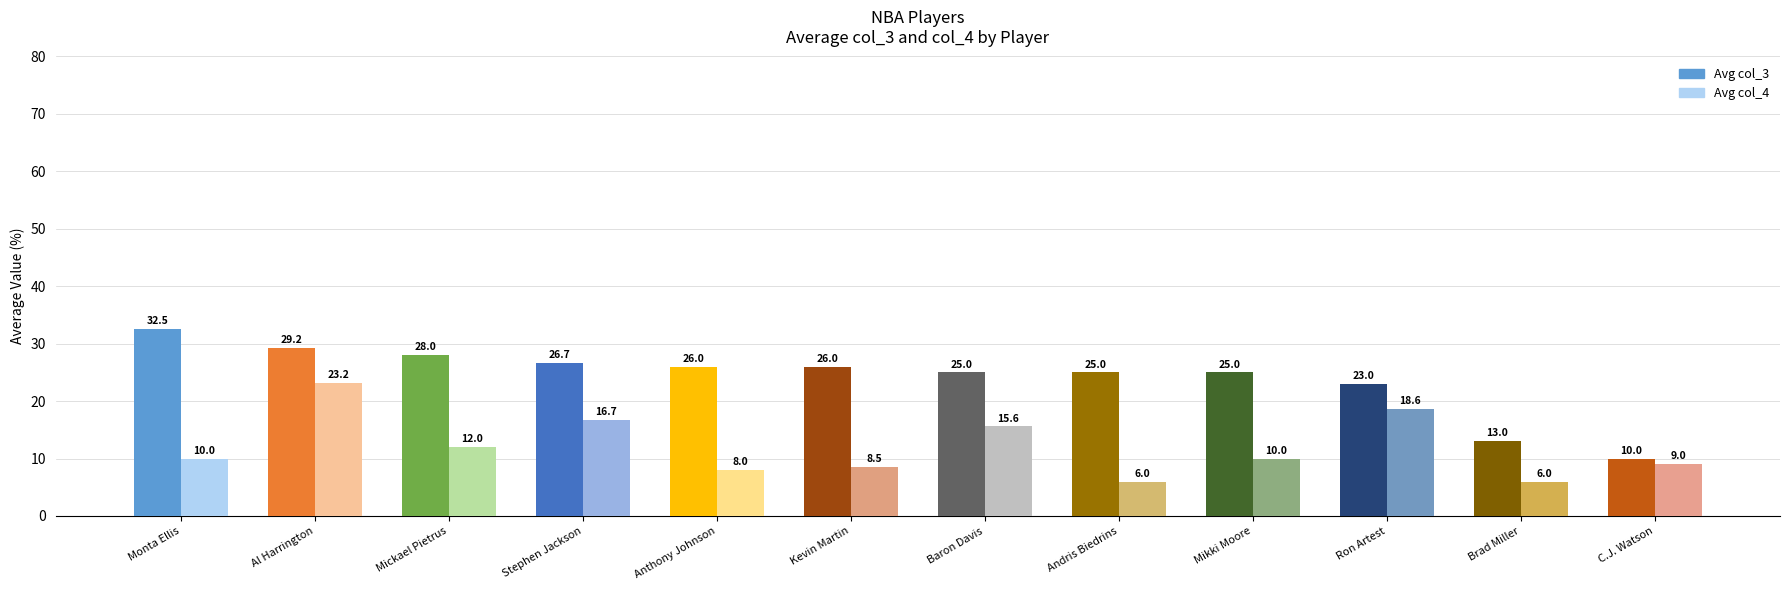

What are all the series names shown in the legend?

Avg col_3, Avg col_4